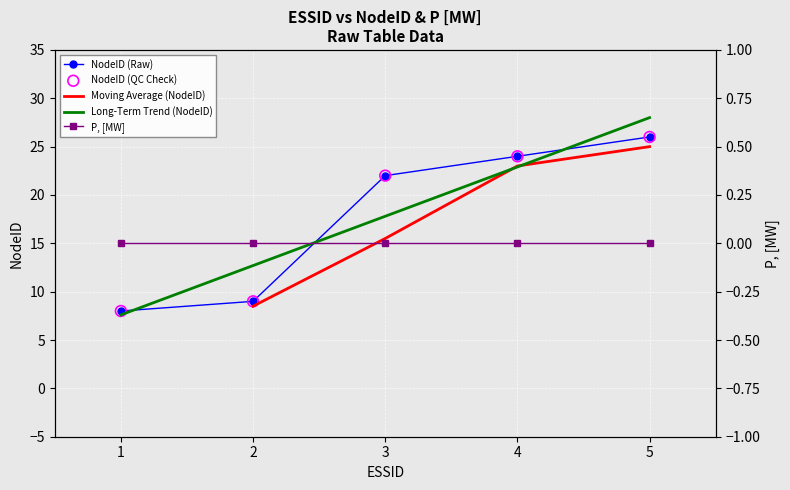

Between 1 and 3, which is larger?

3